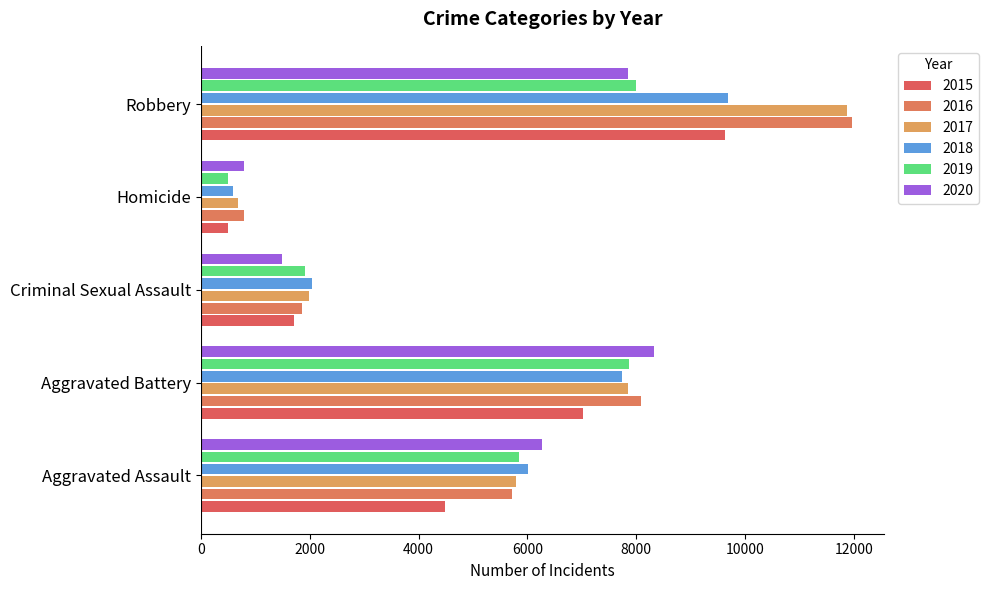

Reading left to right, list all the values displayed in this chart.

2015: 4480	7019	1705	496	9638
2016: 5713	8085	1856	786	11960
2017: 5793	7845	1980	672	11880
2018: 6002	7735	2043	588	9681
2019: 5841	7858	1920	499	7995
2020: 6265	8321	1494	787	7855